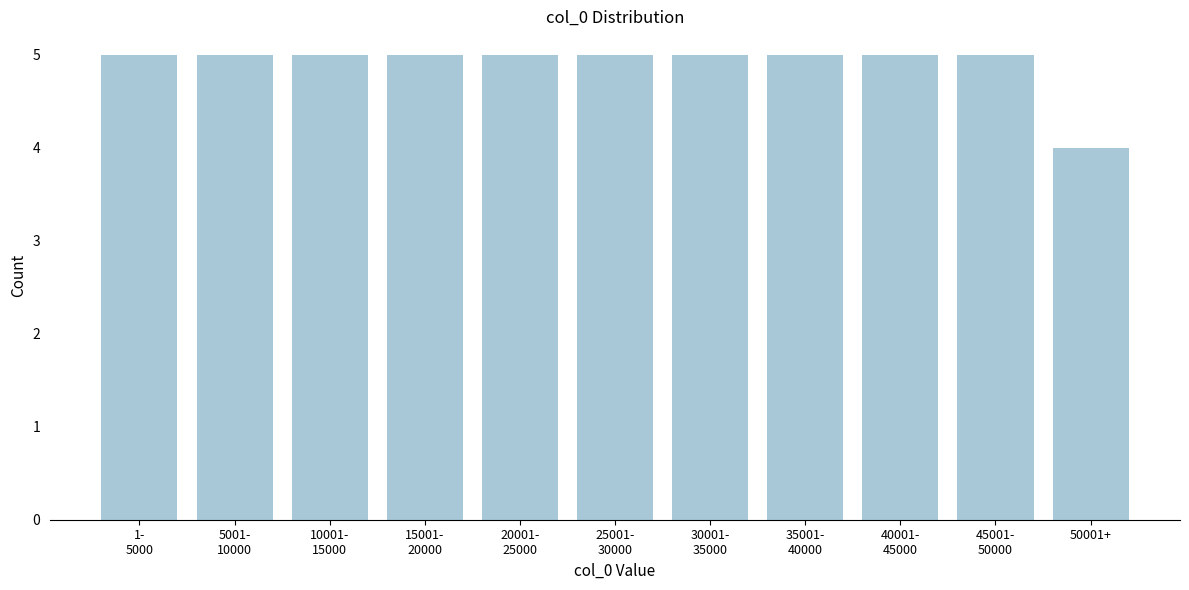

Reading right to left, list all the values displayed in this chart.

4	5	5	5	5	5	5	5	5	5	5